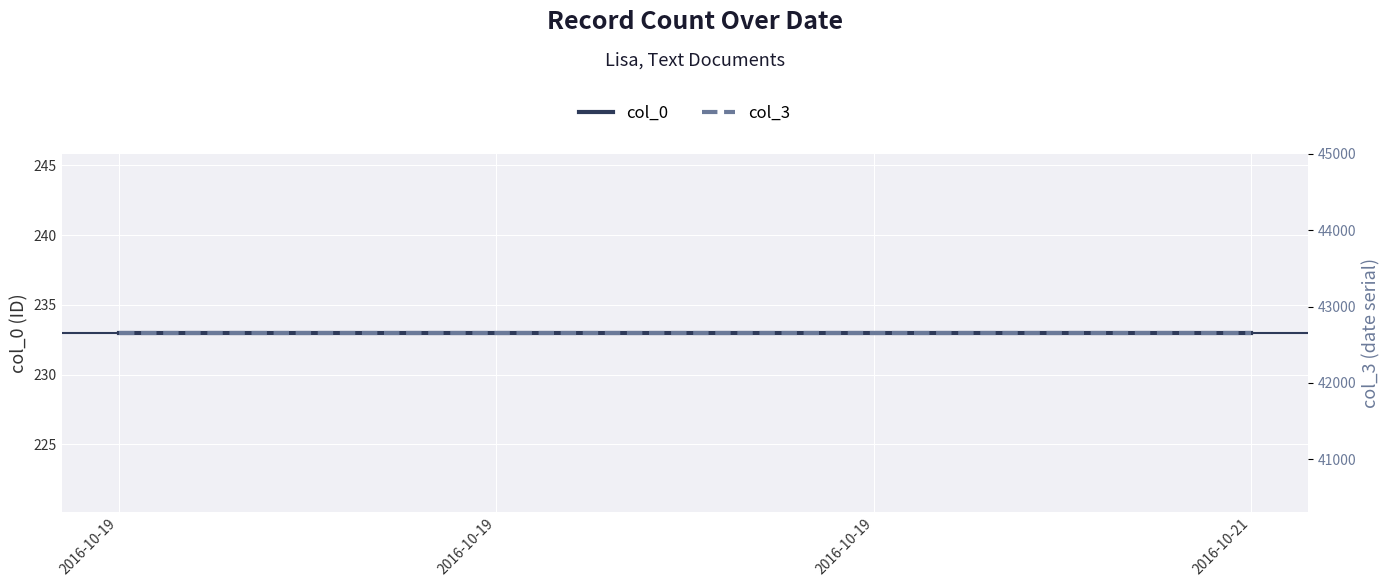

At which category is the sum across all series the highest?

2016-10-19